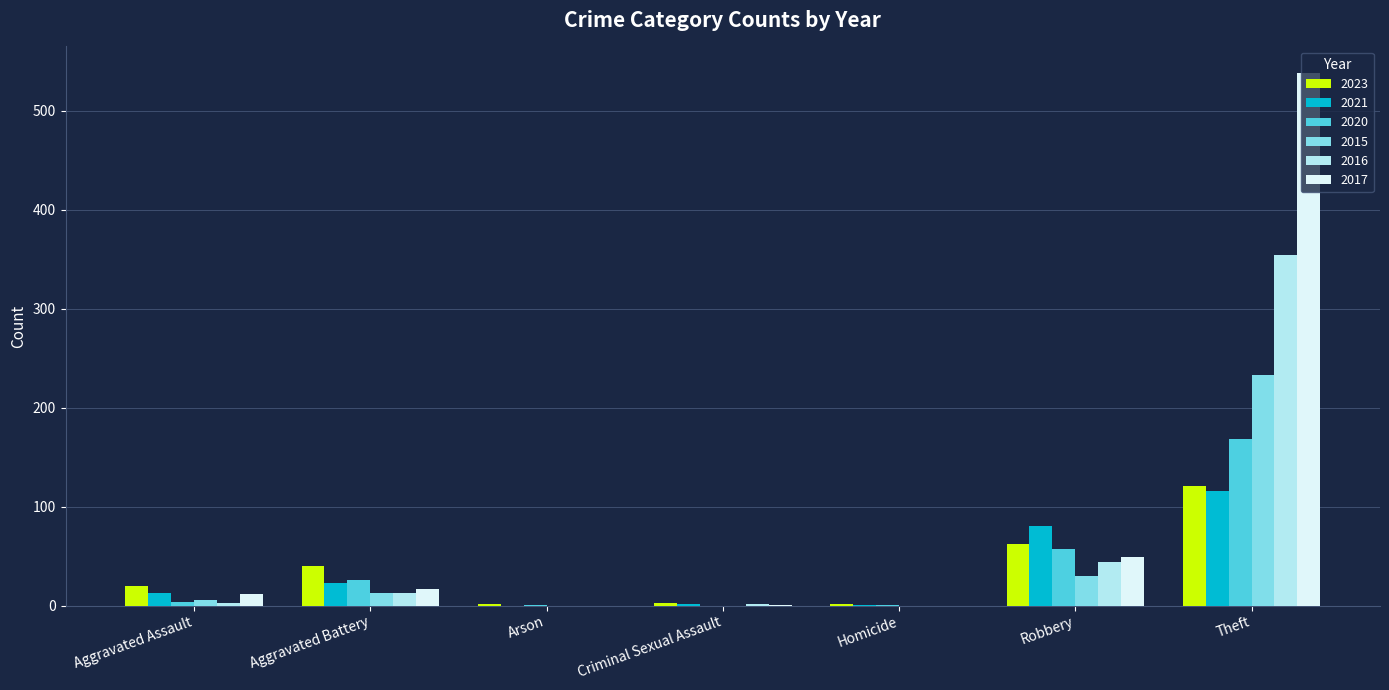

What is the total value across all series at Theft?

1530